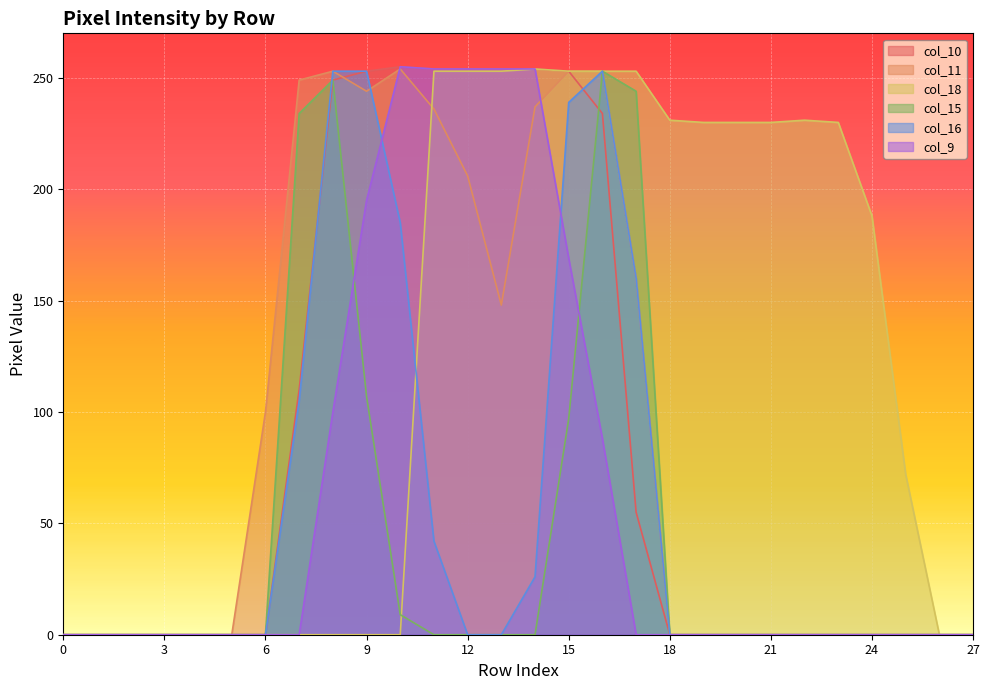

What are all the series names shown in the legend?

col_10, col_11, col_18, col_15, col_16, col_9